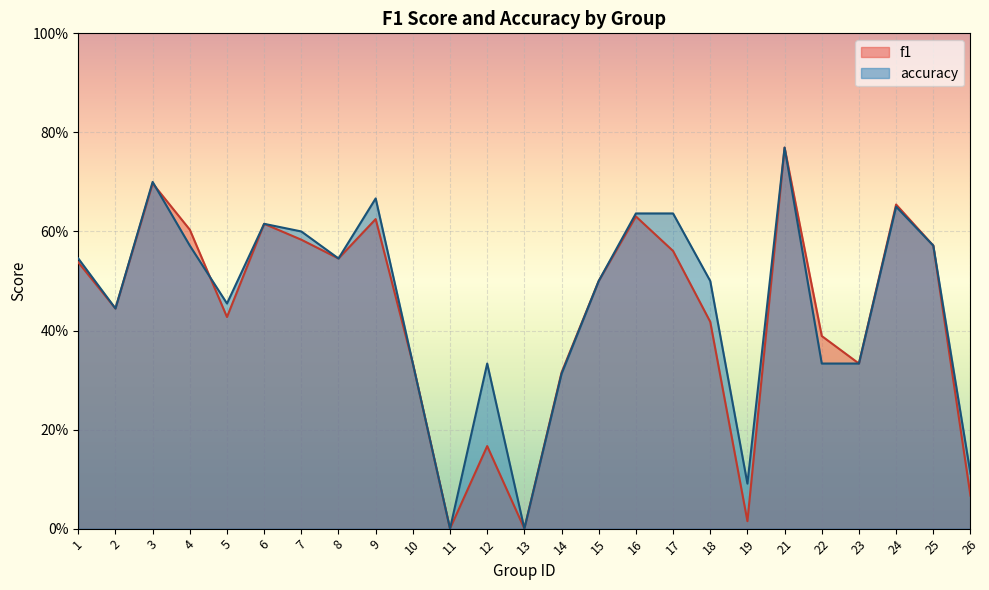

Reading left to right, extract all data points from this chart.

f1: 1=0.5	2=0.4	3=0.7	4=0.6	5=0.4	6=0.6	7=0.6	8=0.5	9=0.6	10=0.3	11=0.0	12=0.2	13=0.0	14=0.3	15=0.5	16=0.6	17=0.6	18=0.4	19=0.0	21=0.8	22=0.4	23=0.3	24=0.7	25=0.6	26=0.1
accuracy: 1=0.5	2=0.4	3=0.7	4=0.6	5=0.5	6=0.6	7=0.6	8=0.5	9=0.7	10=0.3	11=0.0	12=0.3	13=0.0	14=0.3	15=0.5	16=0.6	17=0.6	18=0.5	19=0.1	21=0.8	22=0.3	23=0.3	24=0.7	25=0.6	26=0.1